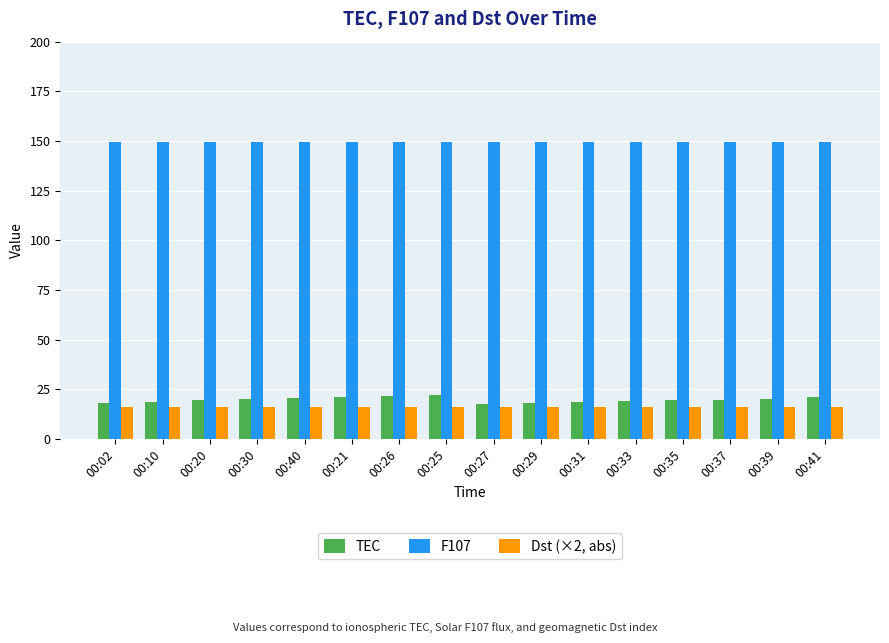

The TEC series shows 30.1 at 00:02. True or false?

False